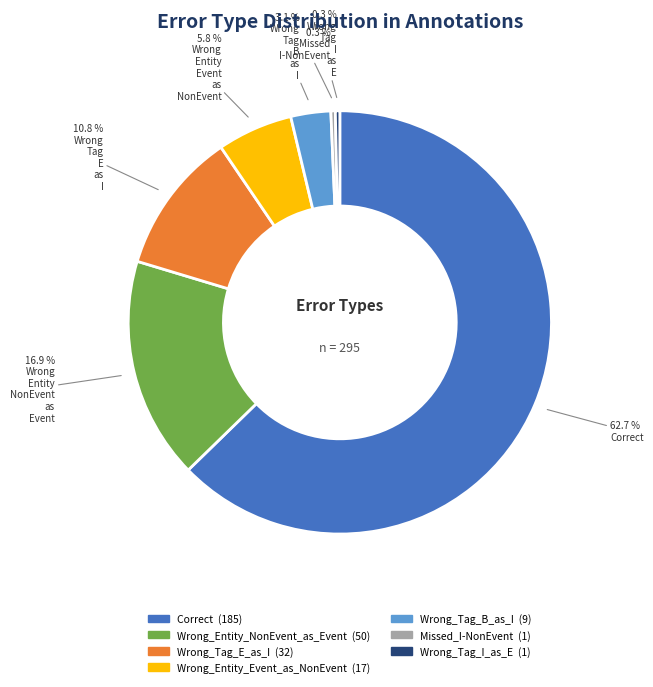

How many segments does this pie chart have?

7